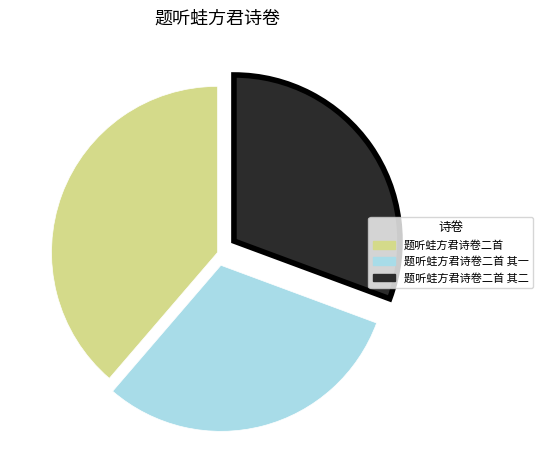

Is there a majority slice in this chart?

No